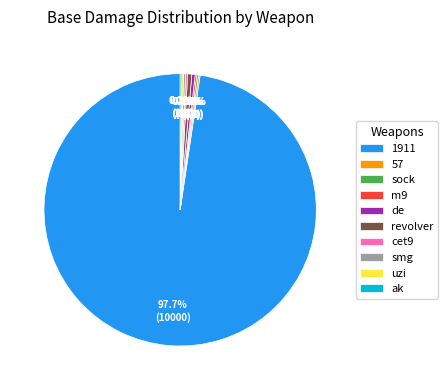

Is 1911 the majority of the pie?

Yes